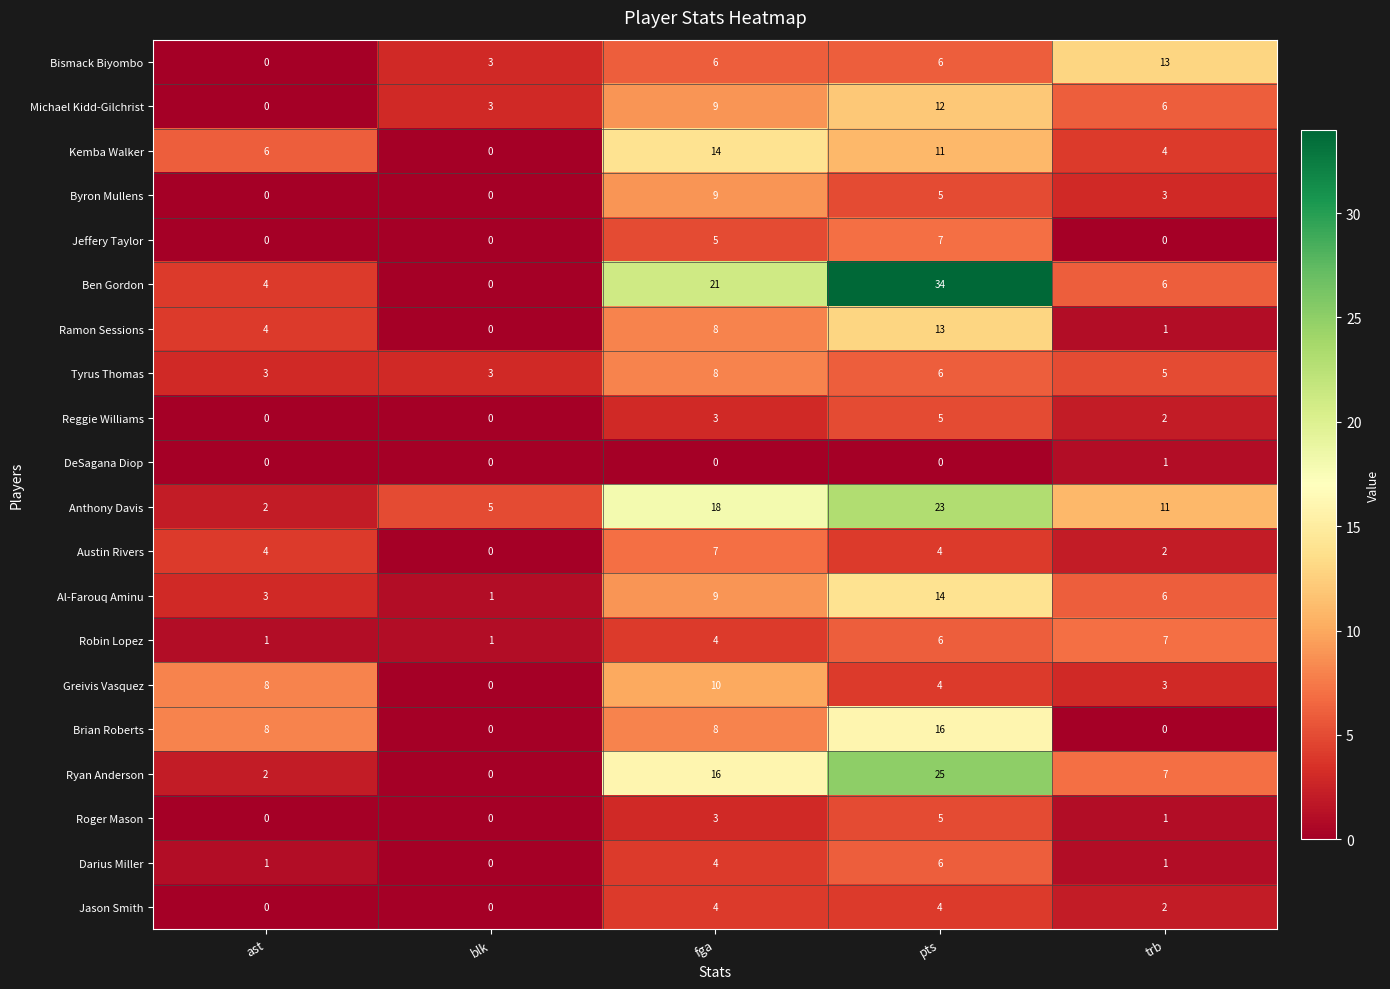

How many values in the DeSagana Diop series exceed 0?

1